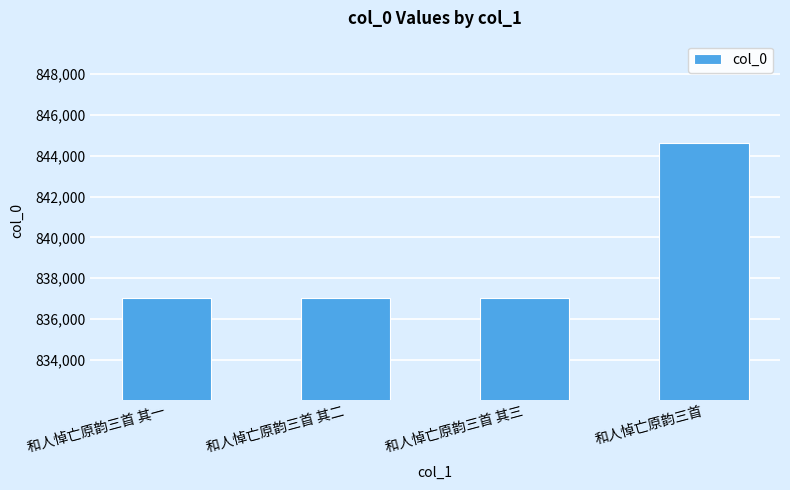

What is the value of the 3rd bar from the left?

837047